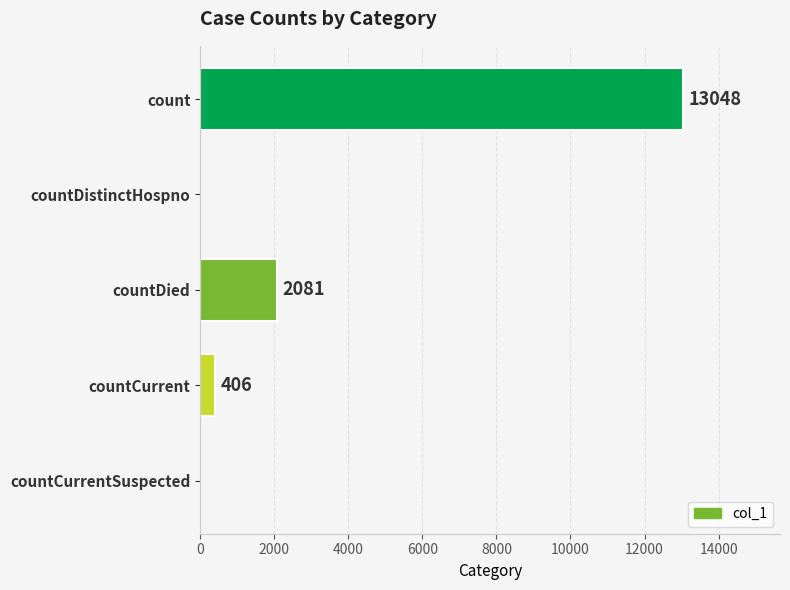

At which label is the value closest to 6524?

countDied